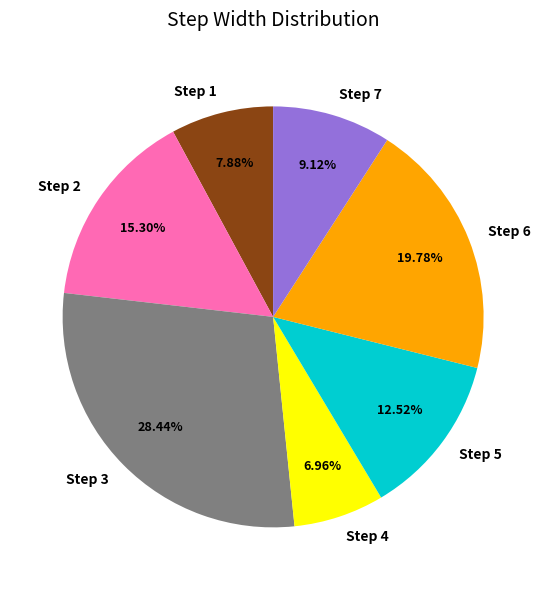

Count the number of slices in the pie.

7